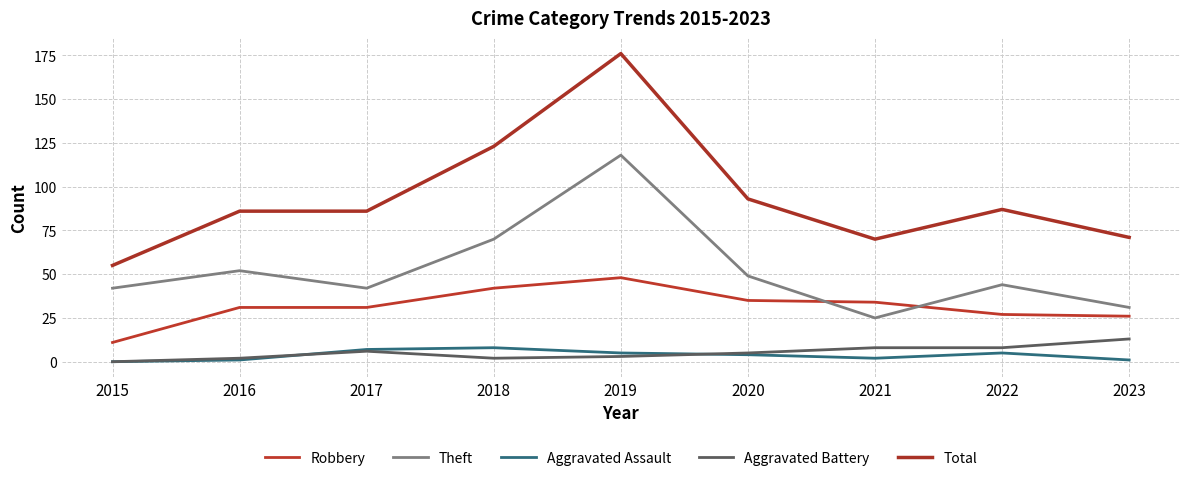

Does the chart have visible grid lines?

Yes